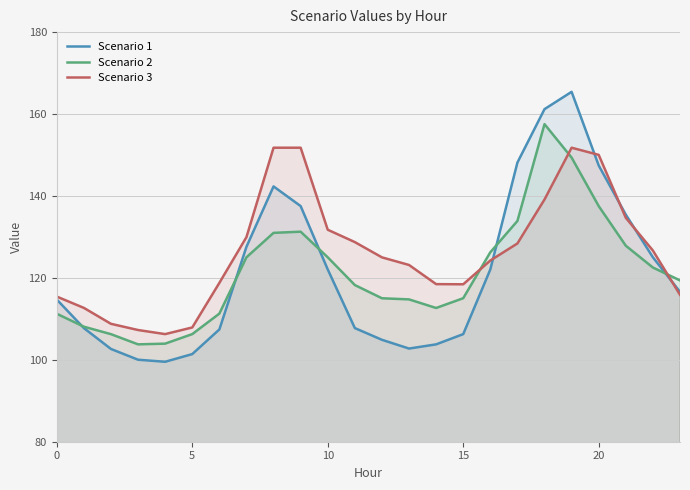

True or false: Scenario 2 has a value of 188.4 at 22.

False